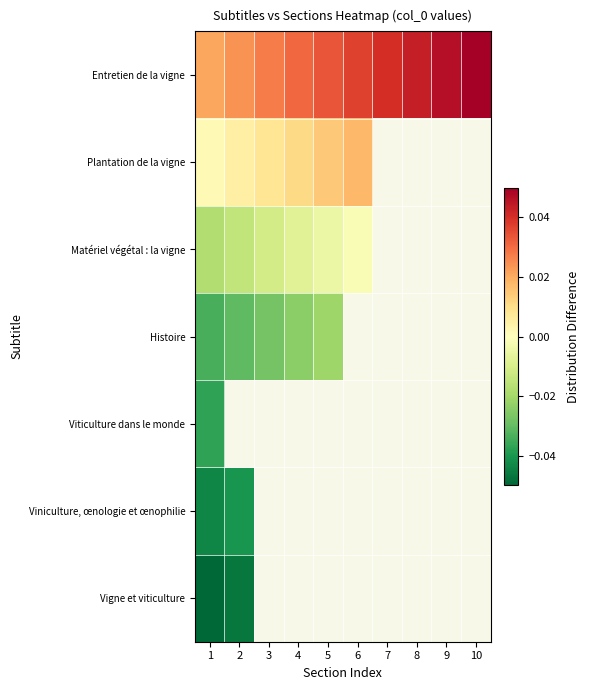

Count the number of categories in the chart.

10